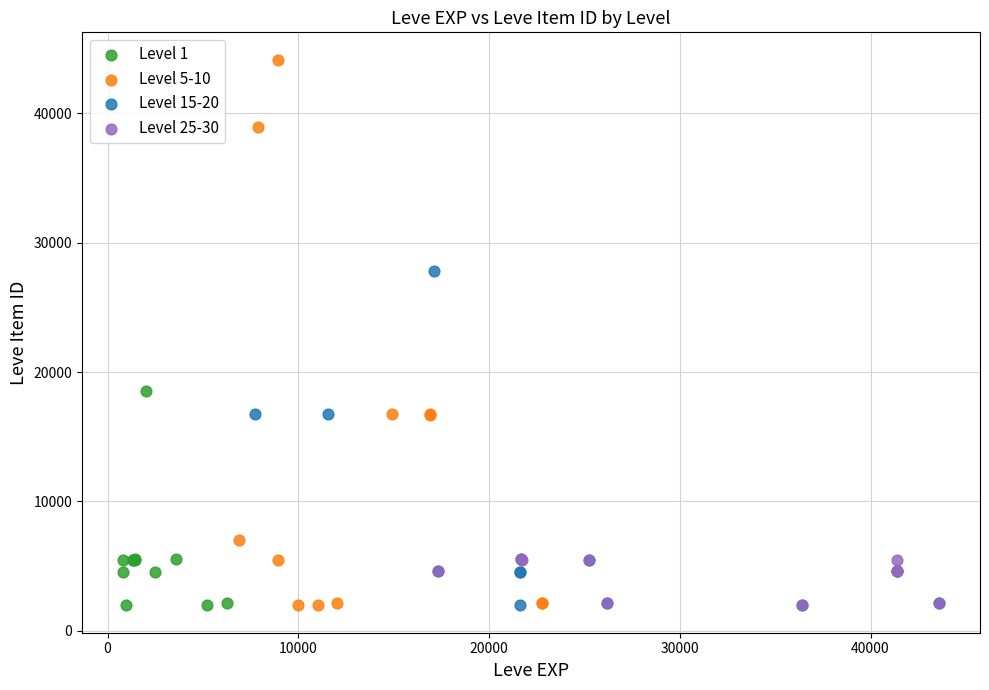

Which series reaches the maximum Y coordinate?

Level 5-10